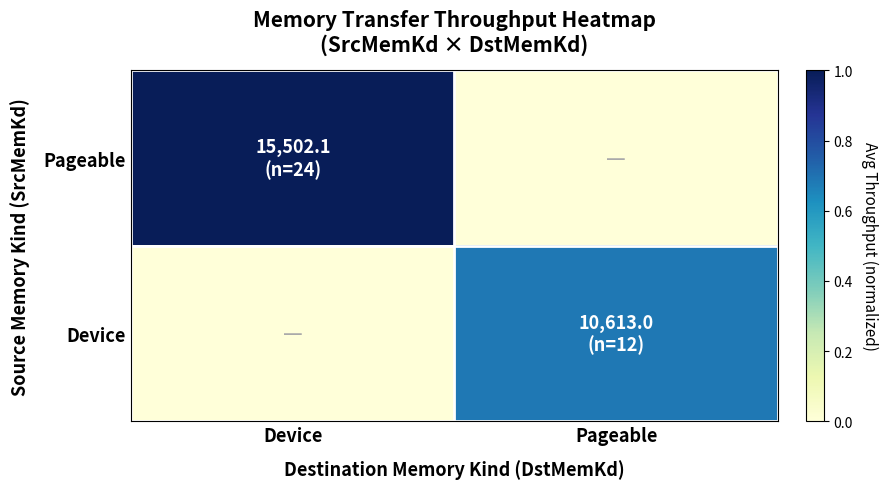

Rank the series by their maximum value, from lowest to highest.

Device, Pageable